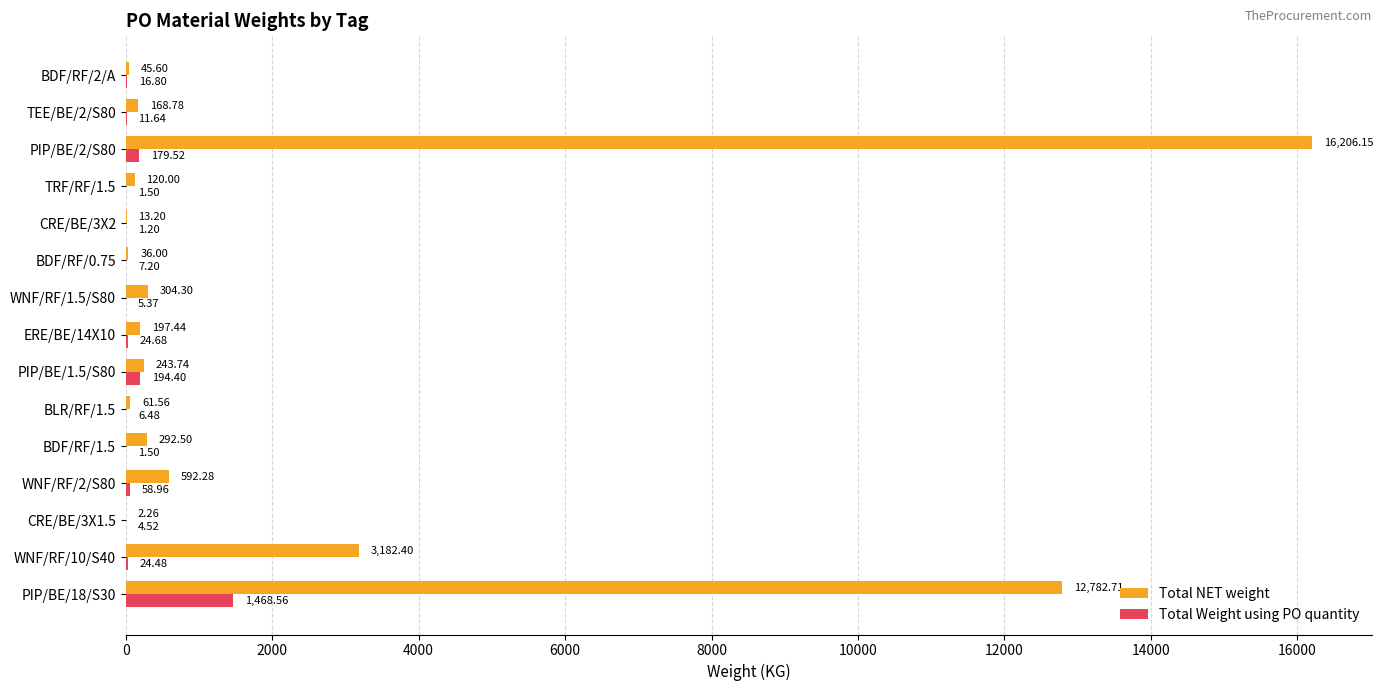

What is the sum of all Total Weight using PO quantity values?

2006.8